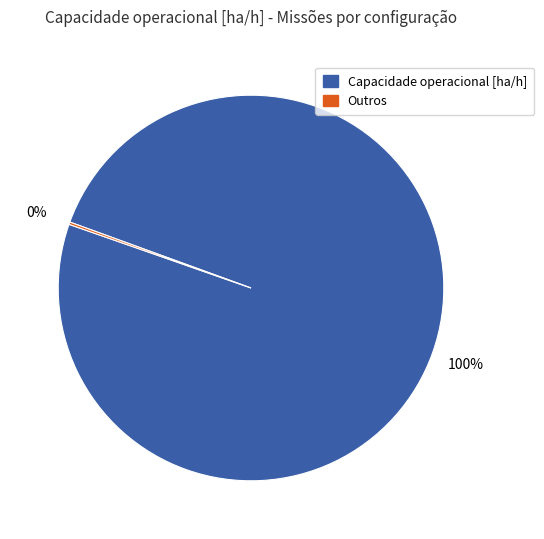

Is there a majority slice in this chart?

Yes